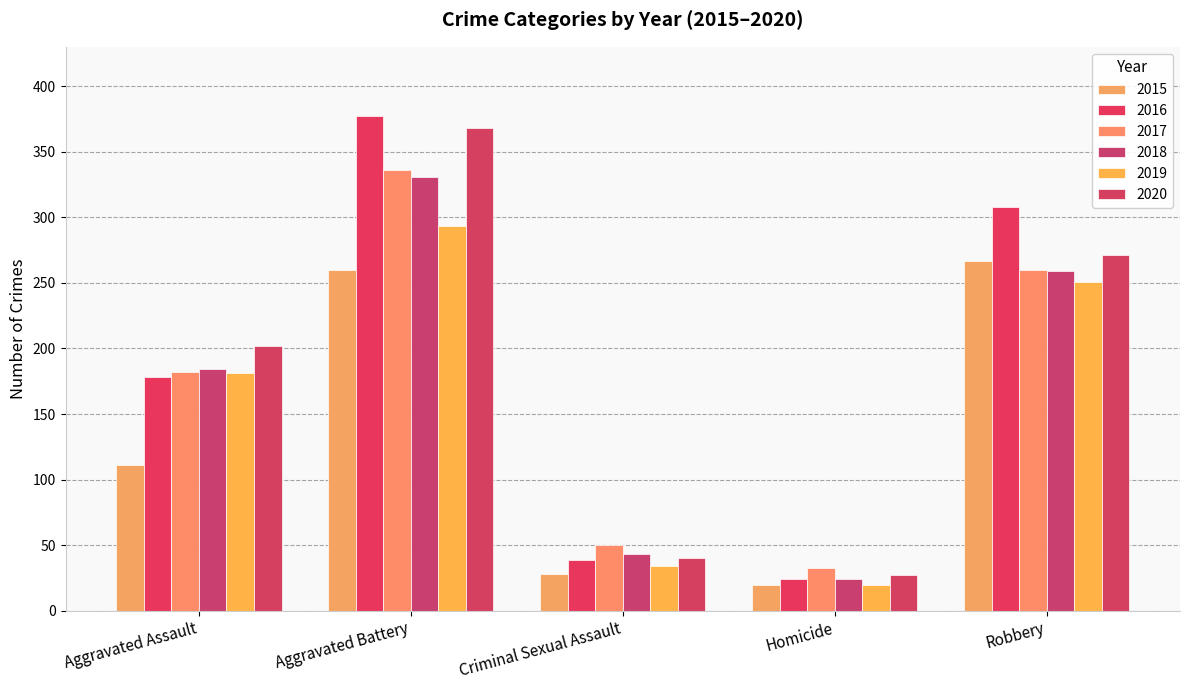

How many values in the 2016 series are below 178?

2